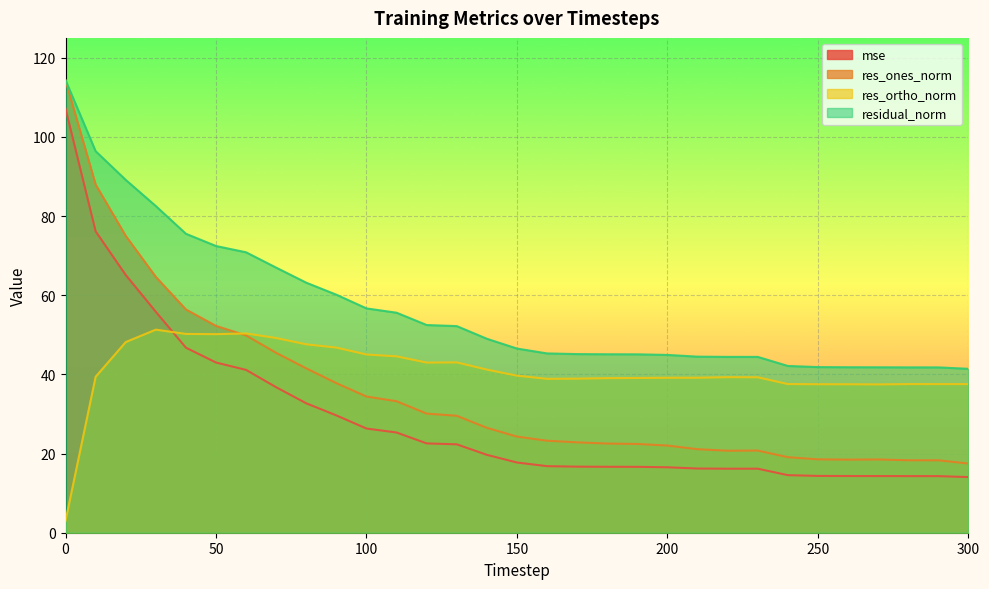

True or false: res_ones_norm has a value of 37.8 at 90.

True